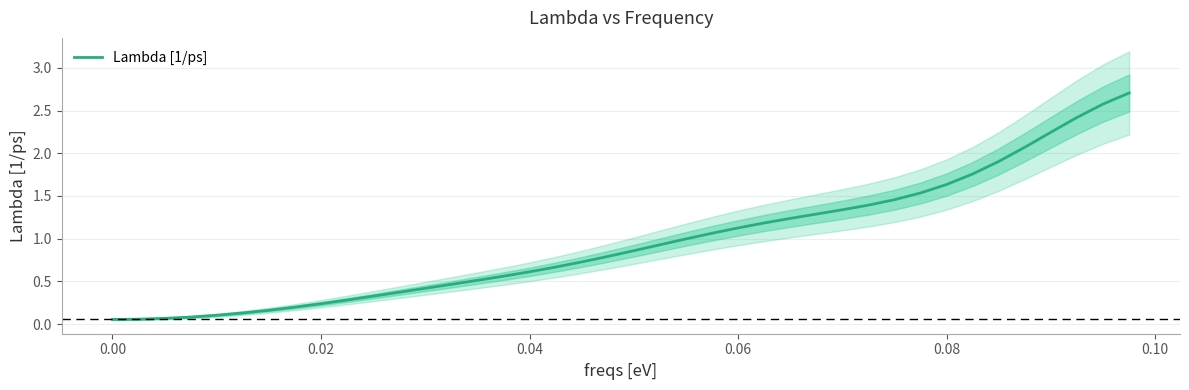

How many series are shown in this chart?

1